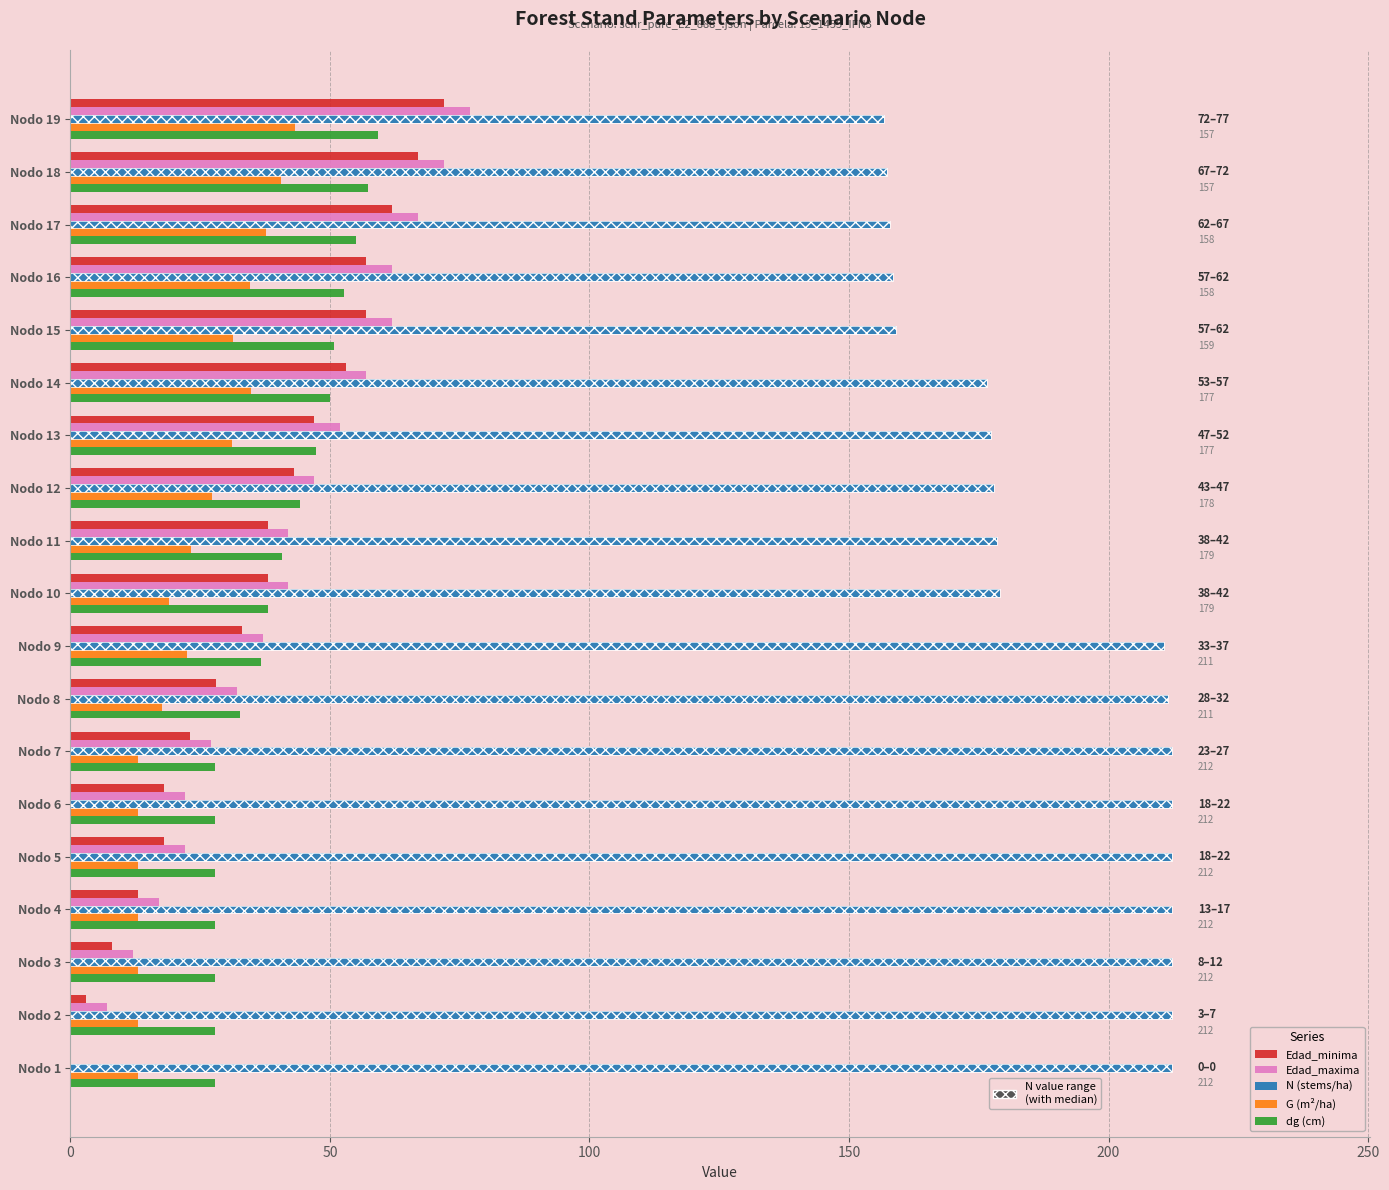

Reading left to right, transcribe all the data shown in this chart.

Edad_minima: 0.0	3.0	8.0	13.0	18.0	18.0	23.0	28.0	33.0	38.0	38.0	43.0	47.0	53.0	57.0	57.0	62.0	67.0	72.0
Edad_maxima: 0.0	7.0	12.0	17.0	22.0	22.0	27.0	32.0	37.0	42.0	42.0	47.0	52.0	57.0	62.0	62.0	67.0	72.0	77.0
N (stems/ha): 212.2	212.2	212.2	212.2	212.2	212.2	212.2	211.5	210.8	179.1	178.5	177.9	177.3	176.7	159.0	158.5	157.9	157.4	156.8
G (m²/ha): 13.0	13.0	13.0	13.0	13.0	13.0	13.0	17.7	22.4	19.0	23.3	27.3	31.1	34.7	31.2	34.5	37.6	40.5	43.3
dg (cm): 27.9	27.9	27.9	27.9	27.9	27.9	27.9	32.7	36.8	38.1	40.7	44.2	47.3	50.0	50.9	52.7	55.1	57.3	59.3